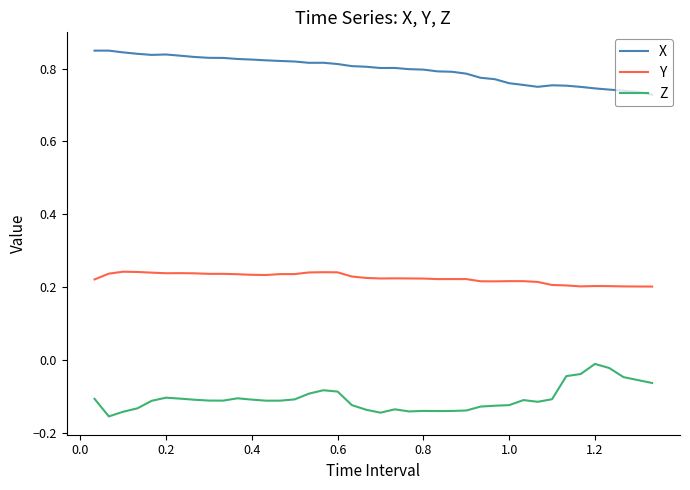

True or false: Z and X intersect in this chart.

False